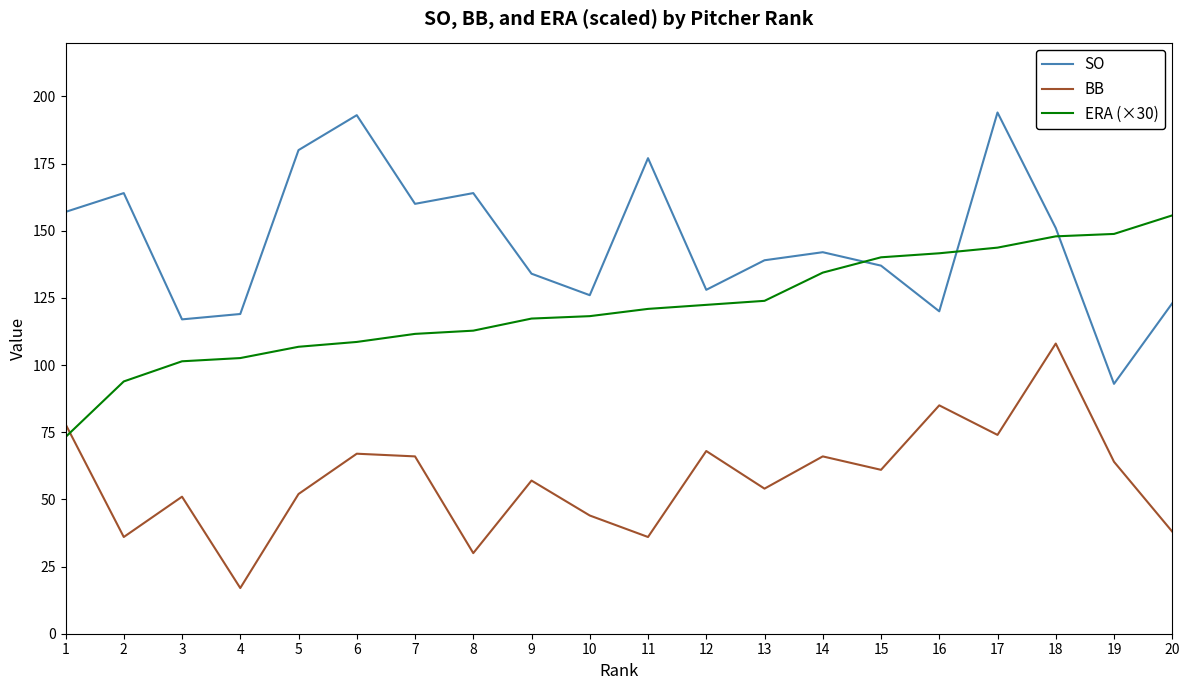

How many interior local valleys does the BB series have?

7